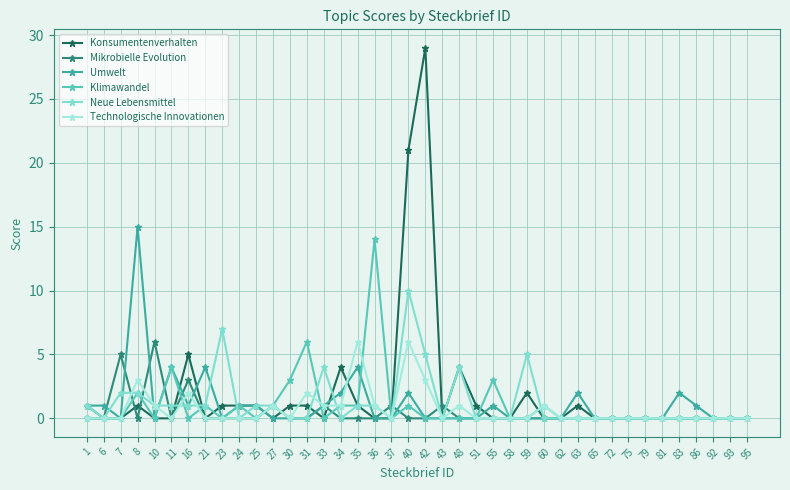

True or false: Neue Lebensmittel has more than 0 interior local peaks.

True